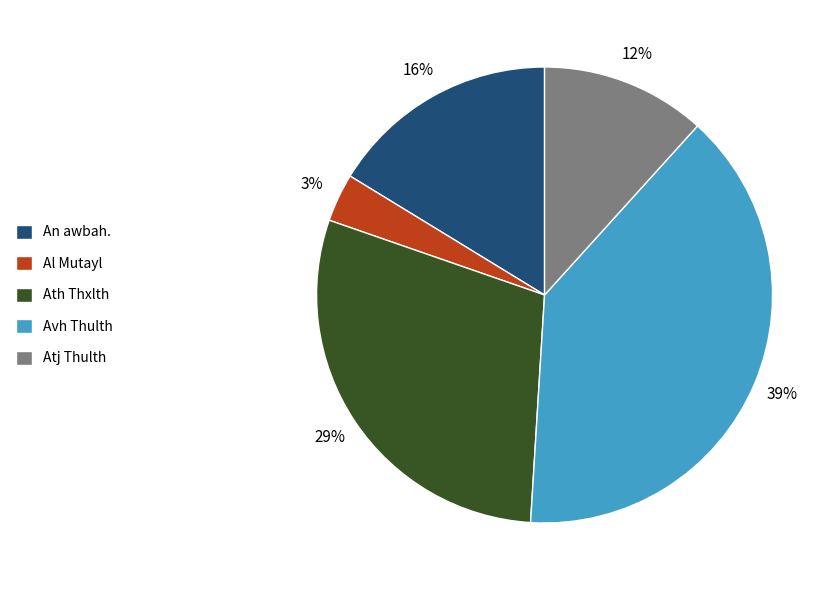

To the nearest percent, what is the difference between the largest and smallest slice percentages?

36%